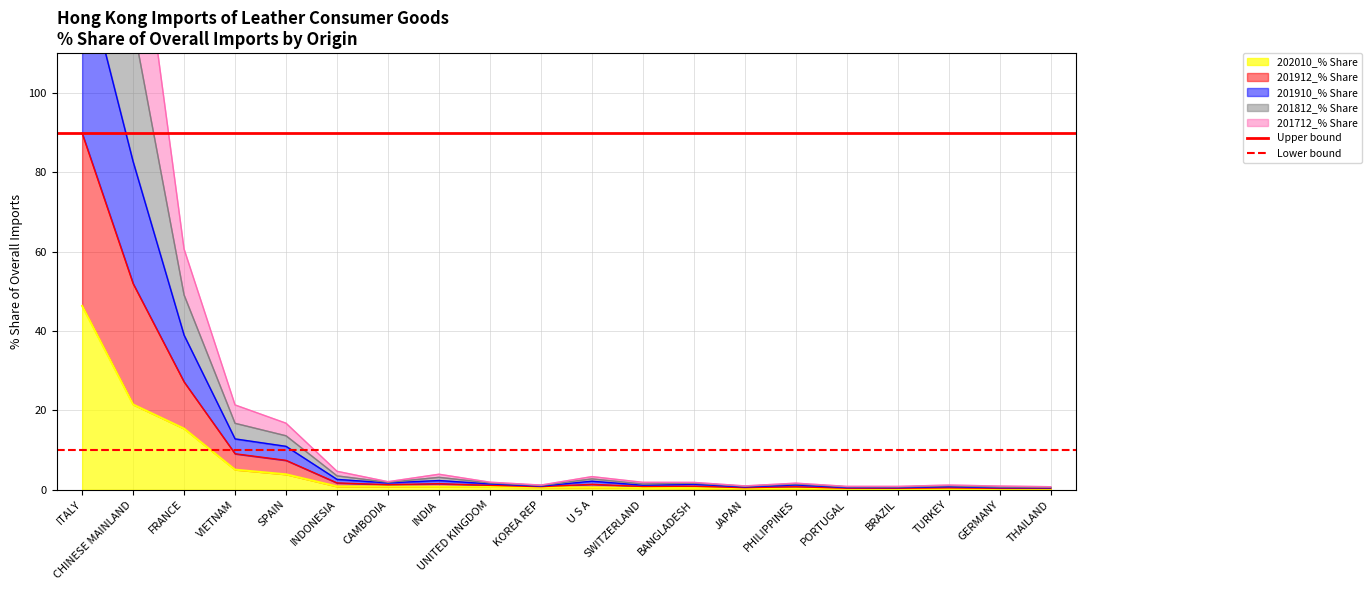

Where is 202010_% Share nearest to the value 23?

CHINESE MAINLAND